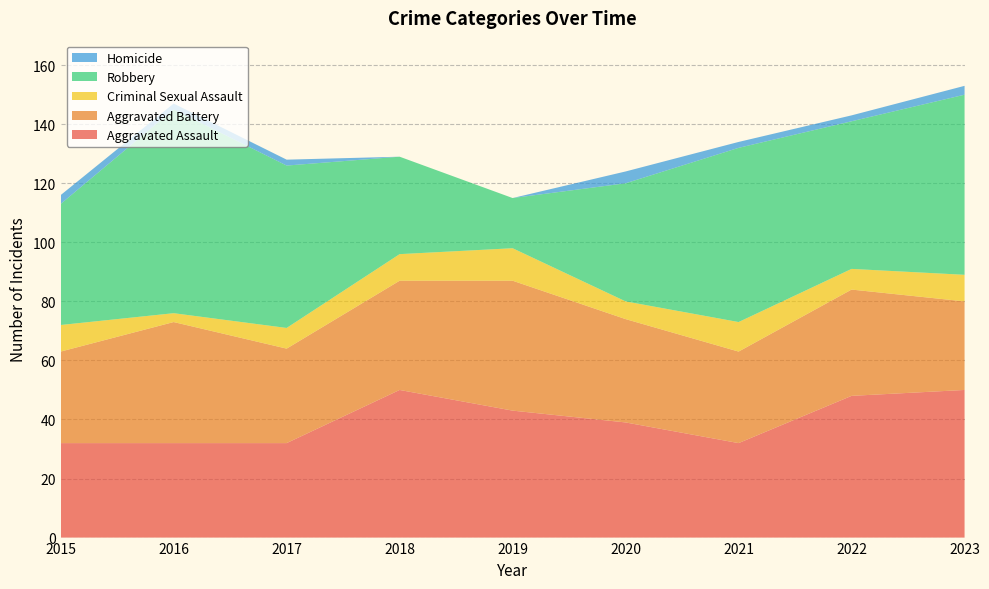

Reading right to left, what are all the values shown in this chart?

Aggravated Assault: 2023=50	2022=48	2021=32	2020=39	2019=43	2018=50	2017=32	2016=32	2015=32
Aggravated Battery: 2023=30	2022=36	2021=31	2020=35	2019=44	2018=37	2017=32	2016=41	2015=31
Criminal Sexual Assault: 2023=9	2022=7	2021=10	2020=6	2019=11	2018=9	2017=7	2016=3	2015=9
Robbery: 2023=61	2022=50	2021=59	2020=40	2019=17	2018=33	2017=55	2016=69	2015=41
Homicide: 2023=3	2022=2	2021=2	2020=4	2019=0	2018=0	2017=2	2016=2	2015=3